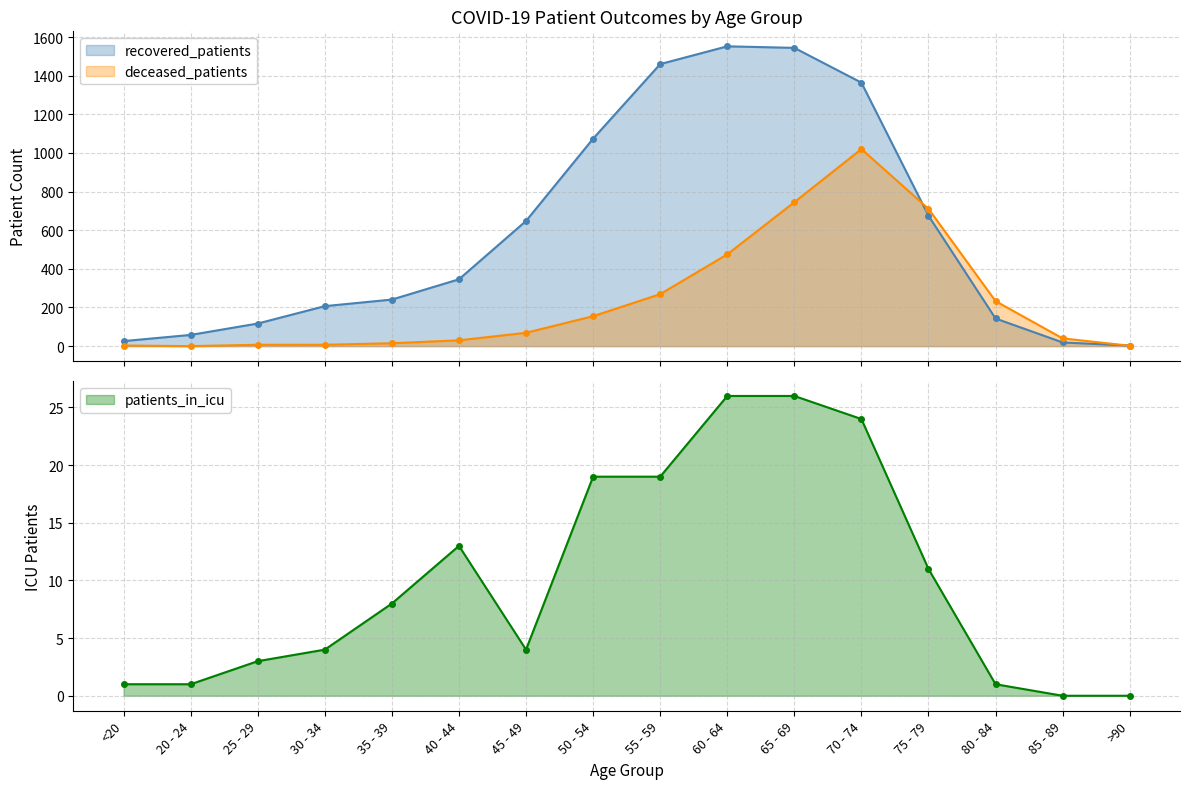

Is the value of patients_in_icu at 80 - 84 greater than the value of deceased_patients at 70 - 74?

No